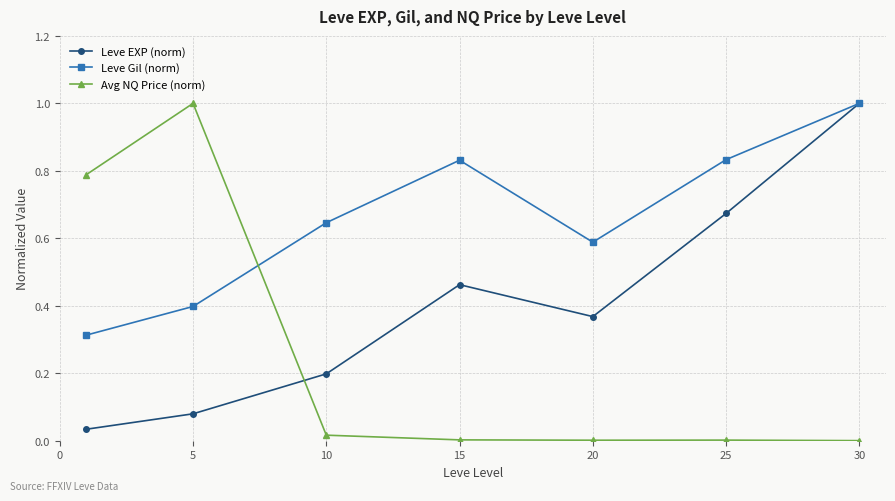

Count the number of data series in this chart.

3